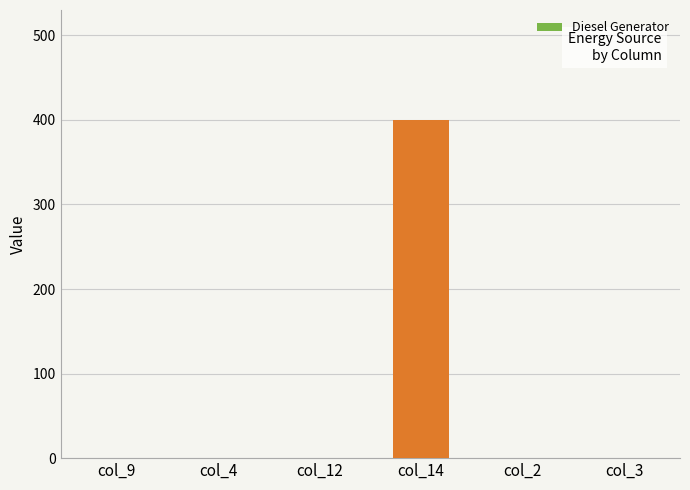

Between col_9 and col_14, which is larger?

col_14